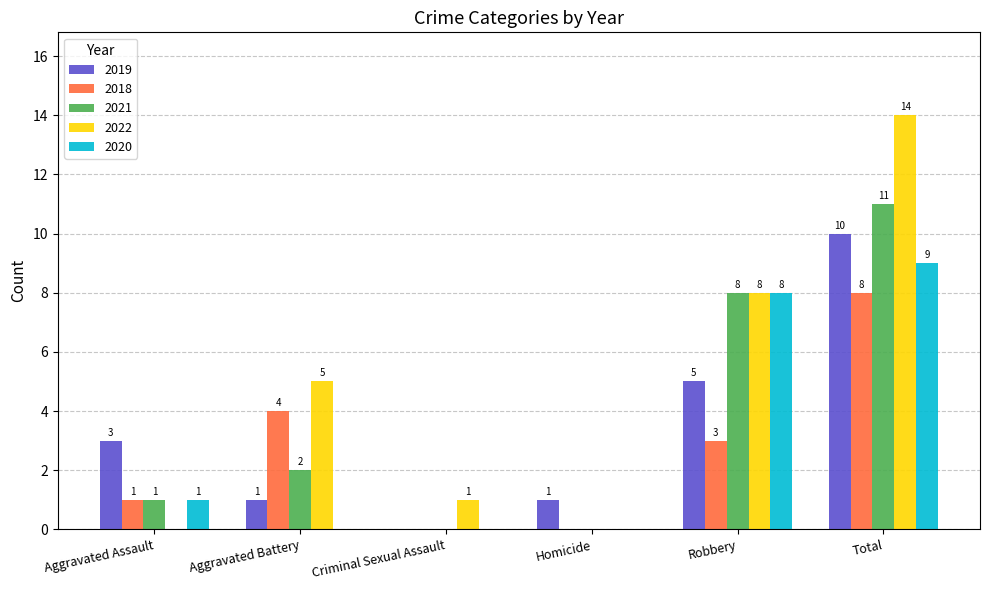

Does the chart contain stacked bars?

No